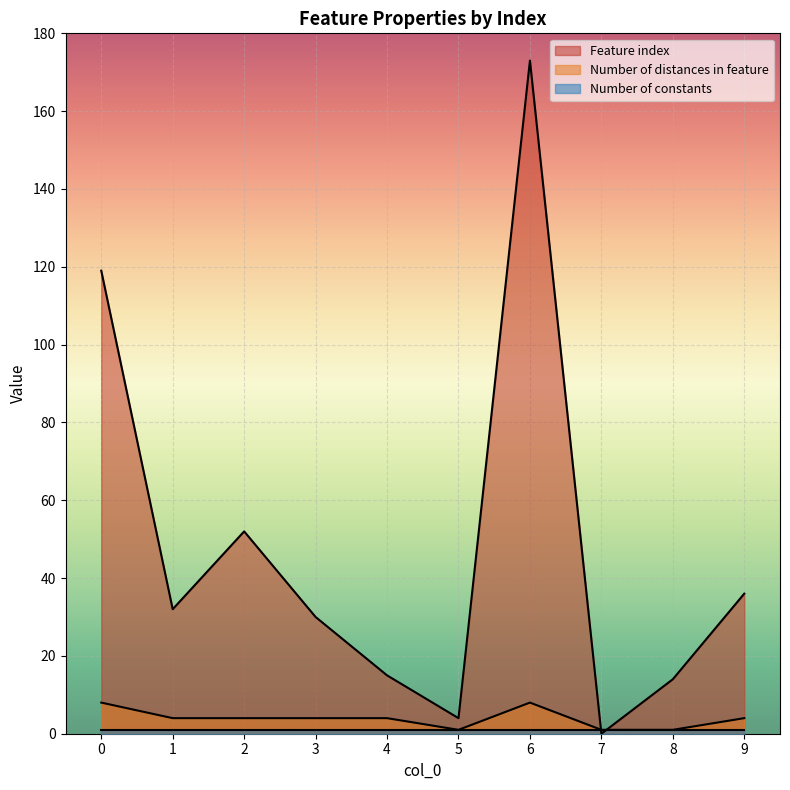

Which series has the widest spread of values?

Feature index